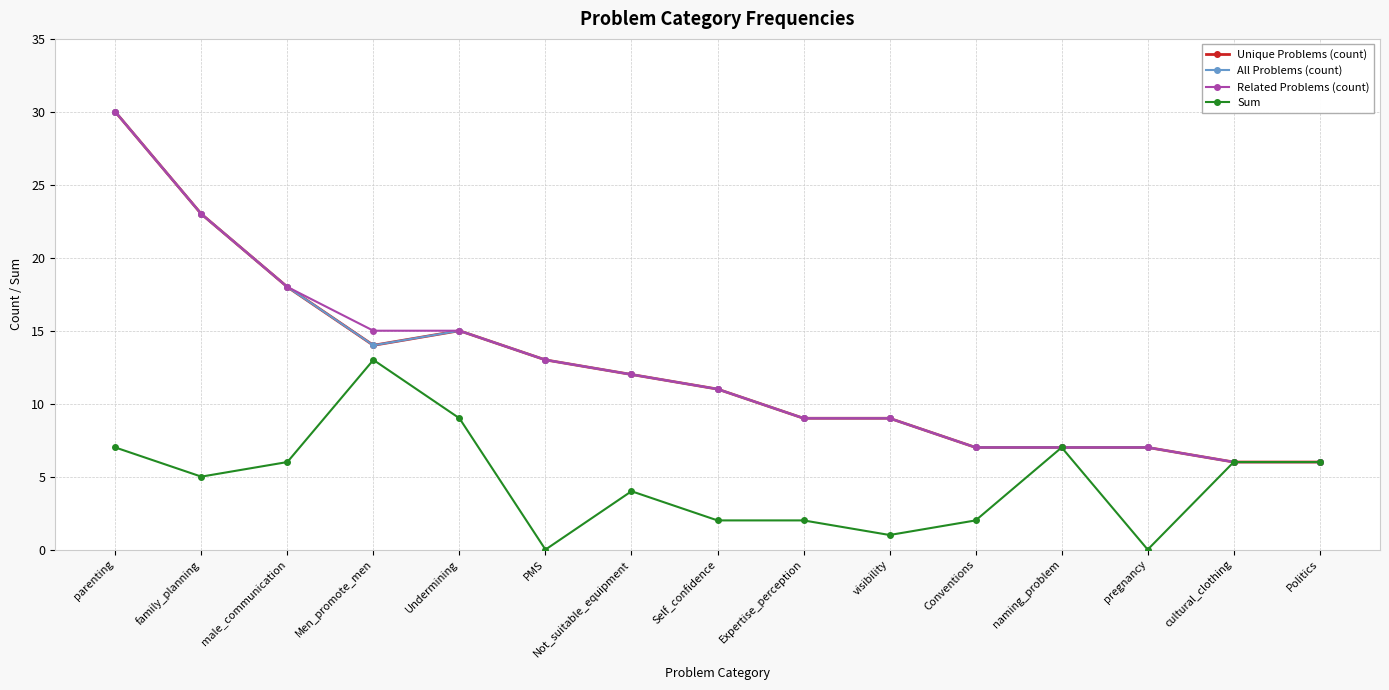

At which label is Unique Problems (count) closest to 18?

male_communication